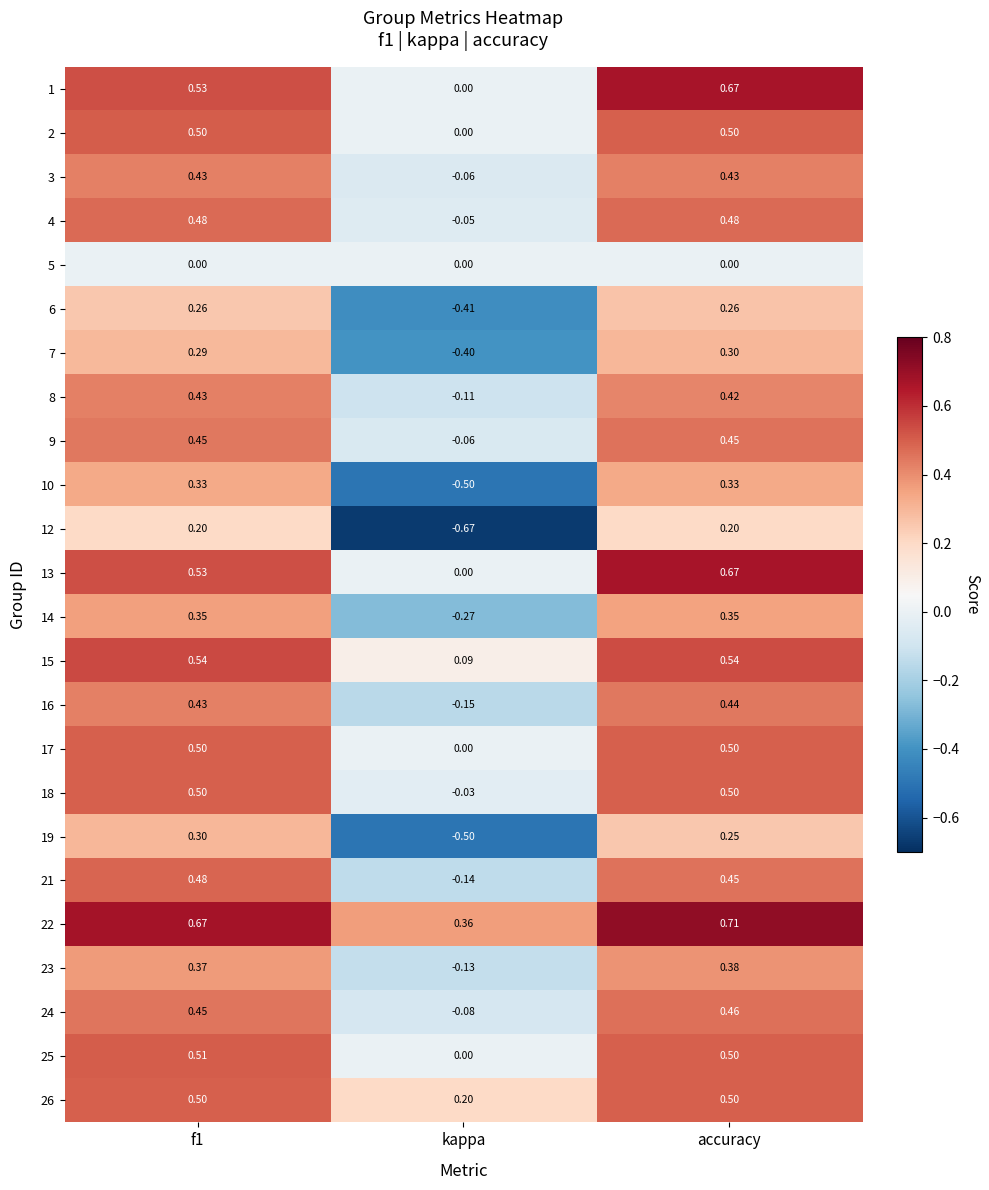

Between kappa and accuracy, which series saw the biggest shift?

12